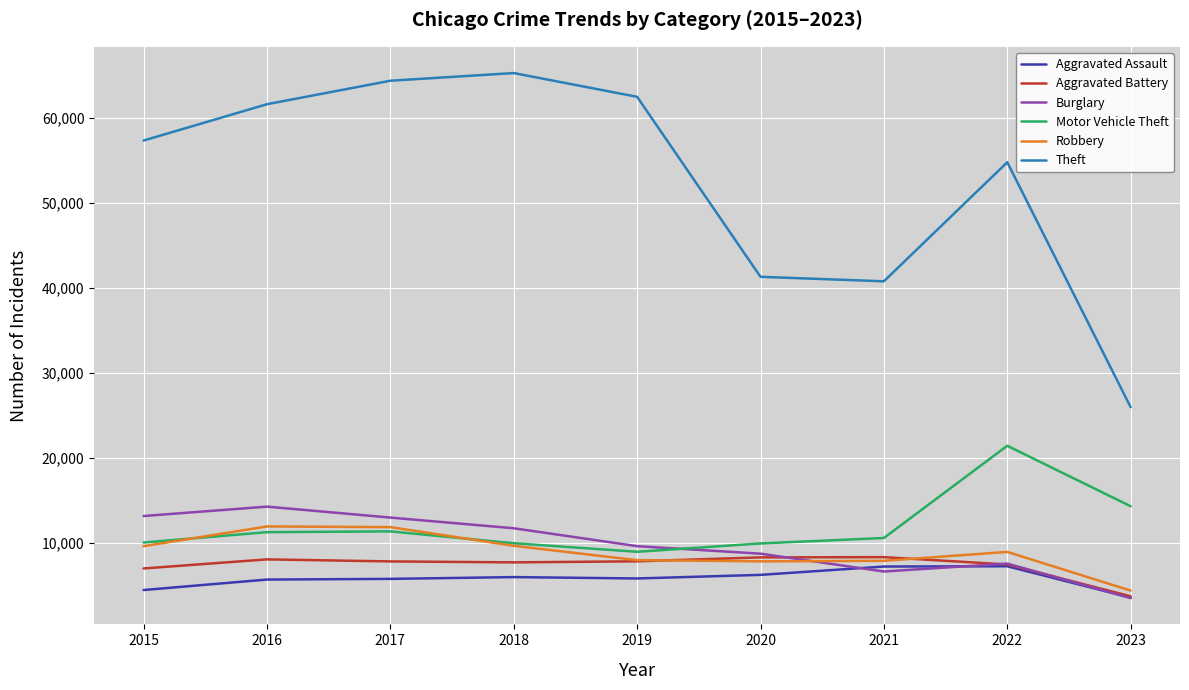

How many interior local peaks does the Burglary series have?

2